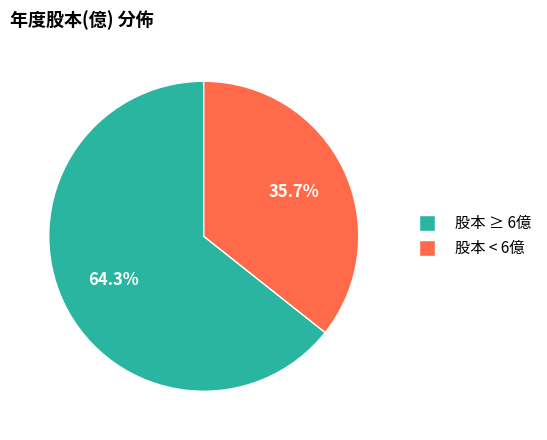

Does any single category account for the majority?

Yes